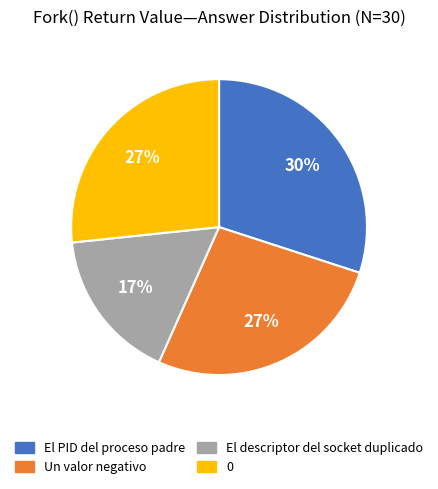

Between El PID del proceso padre and El descriptor del socket duplicado, which is larger?

El PID del proceso padre